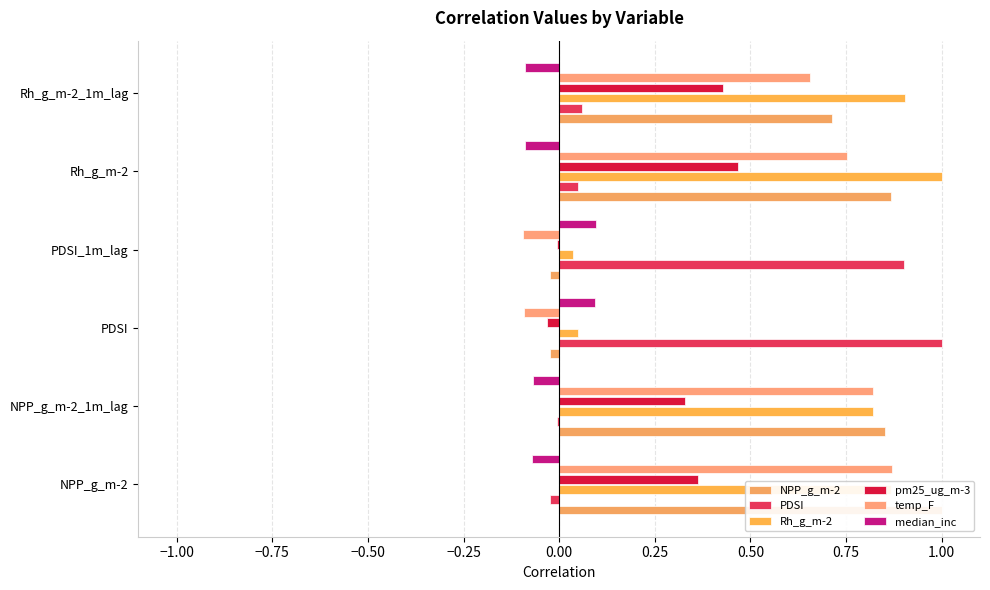

Reading left to right, extract all data points from this chart.

NPP_g_m-2: 1.0	0.9	-0.0	-0.0	0.9	0.7
PDSI: -0.0	-0.0	1.0	0.9	0.1	0.1
Rh_g_m-2: 0.9	0.8	0.1	0.0	1.0	0.9
pm25_ug_m-3: 0.4	0.3	-0.0	-0.0	0.5	0.4
temp_F: 0.9	0.8	-0.1	-0.1	0.8	0.7
median_inc: -0.1	-0.1	0.1	0.1	-0.1	-0.1